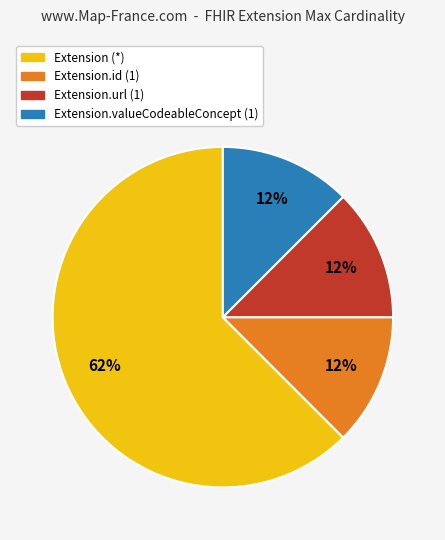

Which category accounts for the majority?

Extension (*)